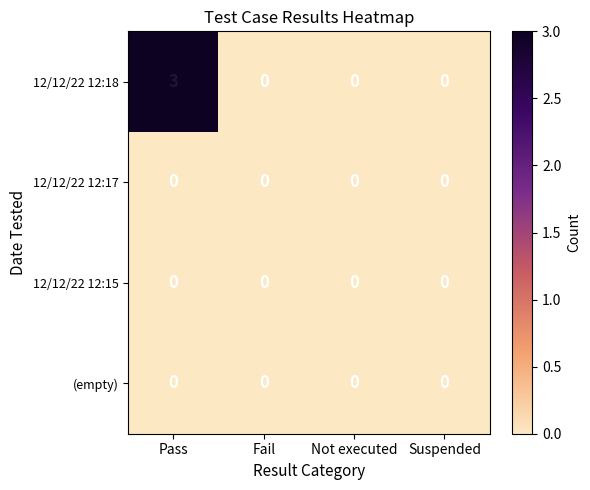

What is the greatest value displayed?

3